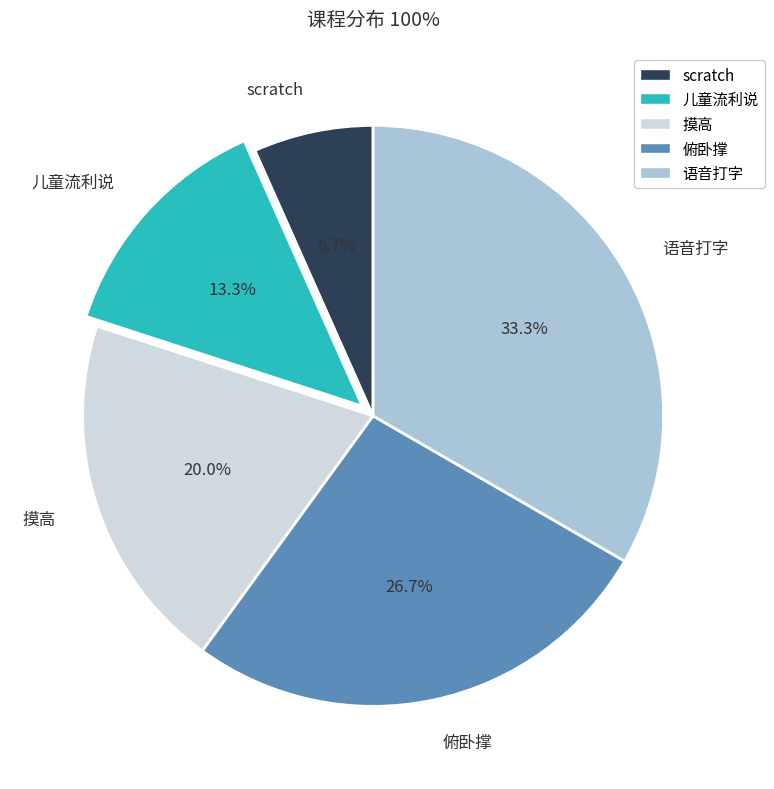

Which has a higher value, 儿童流利说 or 语音打字?

语音打字